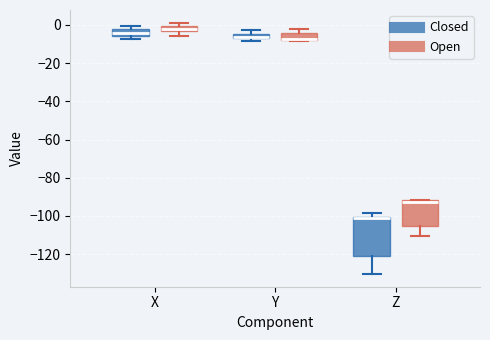

Where is the upper edge of the box for Y (Open) on the y-axis? The values are not printed on the chart, so give them approximately, as read against the axis.

-4